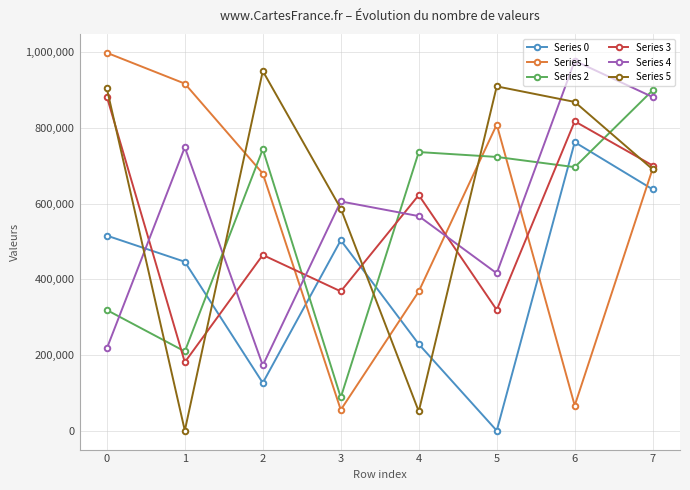

What is the difference between the maximum and second lowest values in the Series 3 series?

563332